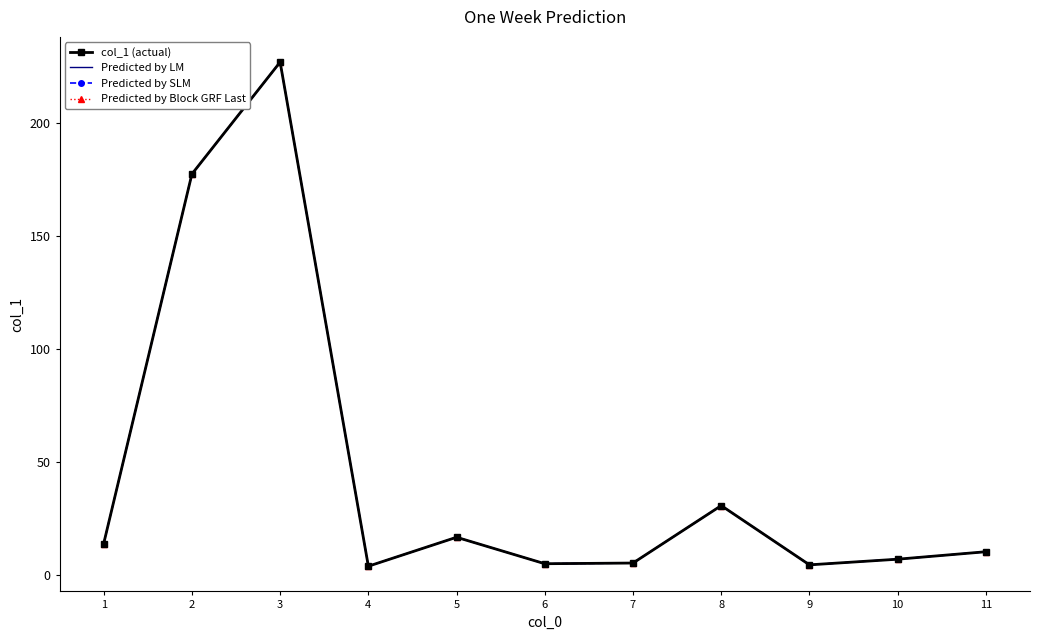

Which category has the highest value in the col_1 (actual) series?

3